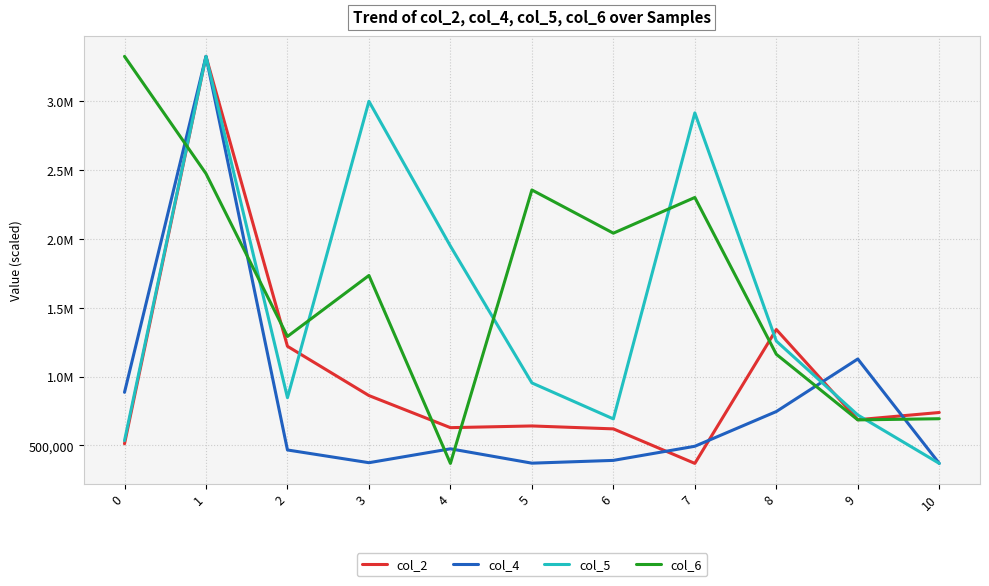

At which label does col_6 reach its minimum?

4